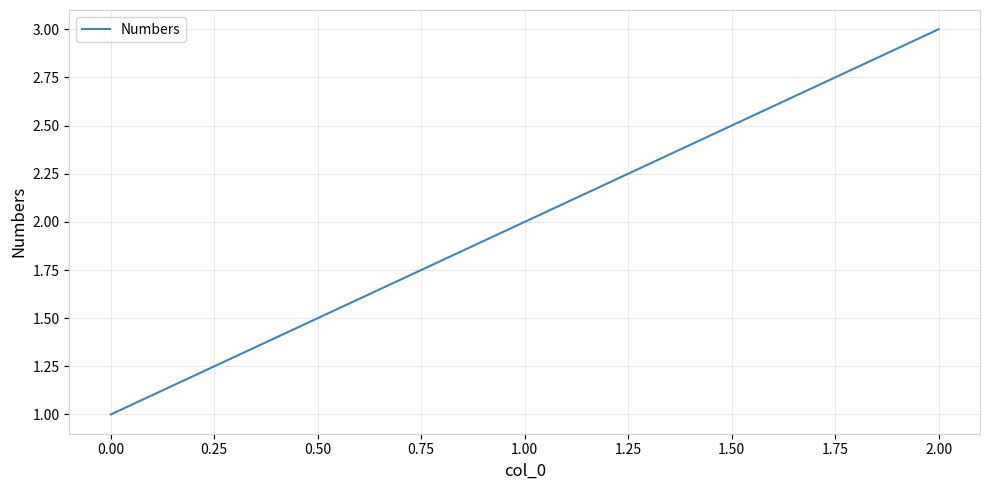

Reading right to left, extract all data points from this chart.

3	2	1